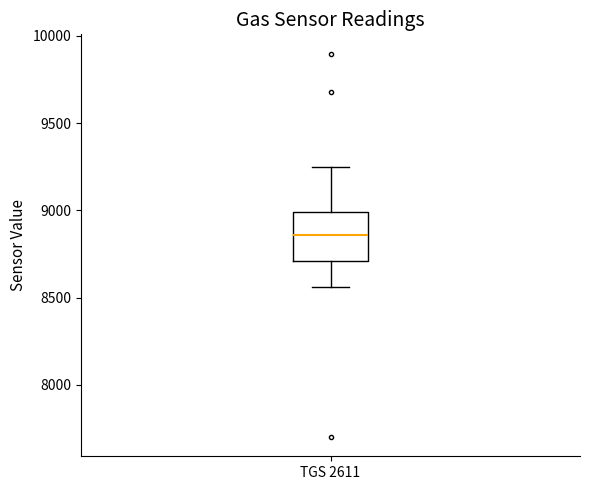

Read this box plot against the y-axis: the position of the median line, the range covered by the box, and the ends of both whiskers. The values are not printed on the chart, so give them approximately, as read against the axis.

median 8850, box 8700 to 9000, whiskers 8550 to 9250